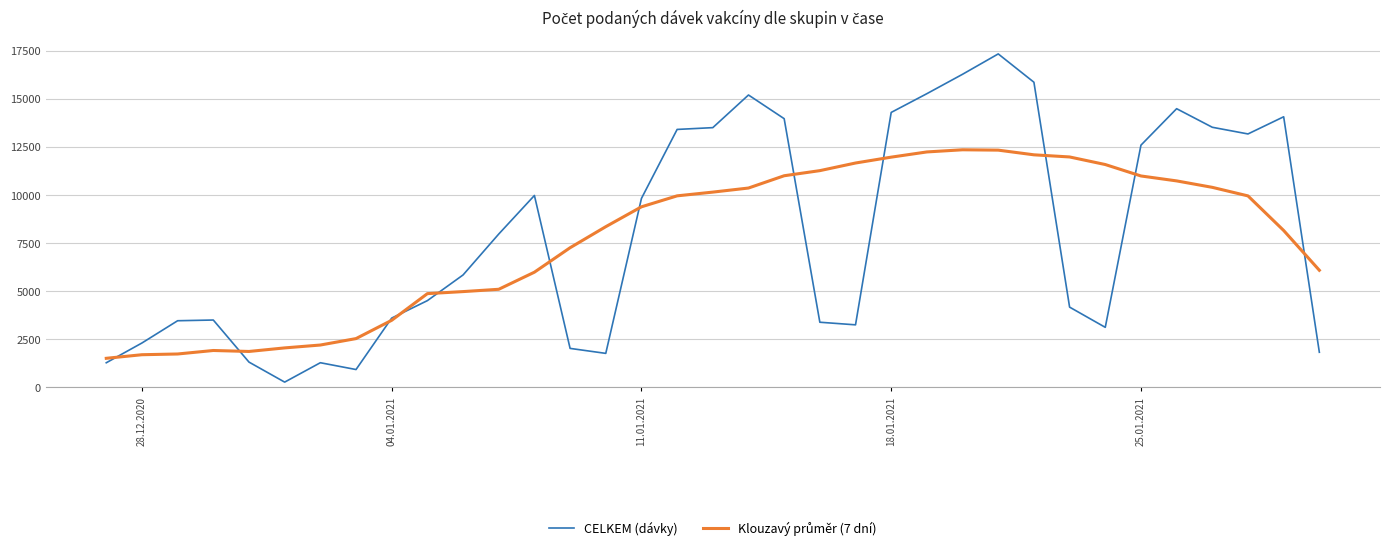

Is it true that CELKEM (dávky) equals 4057.3 at 28.12.2020?

False